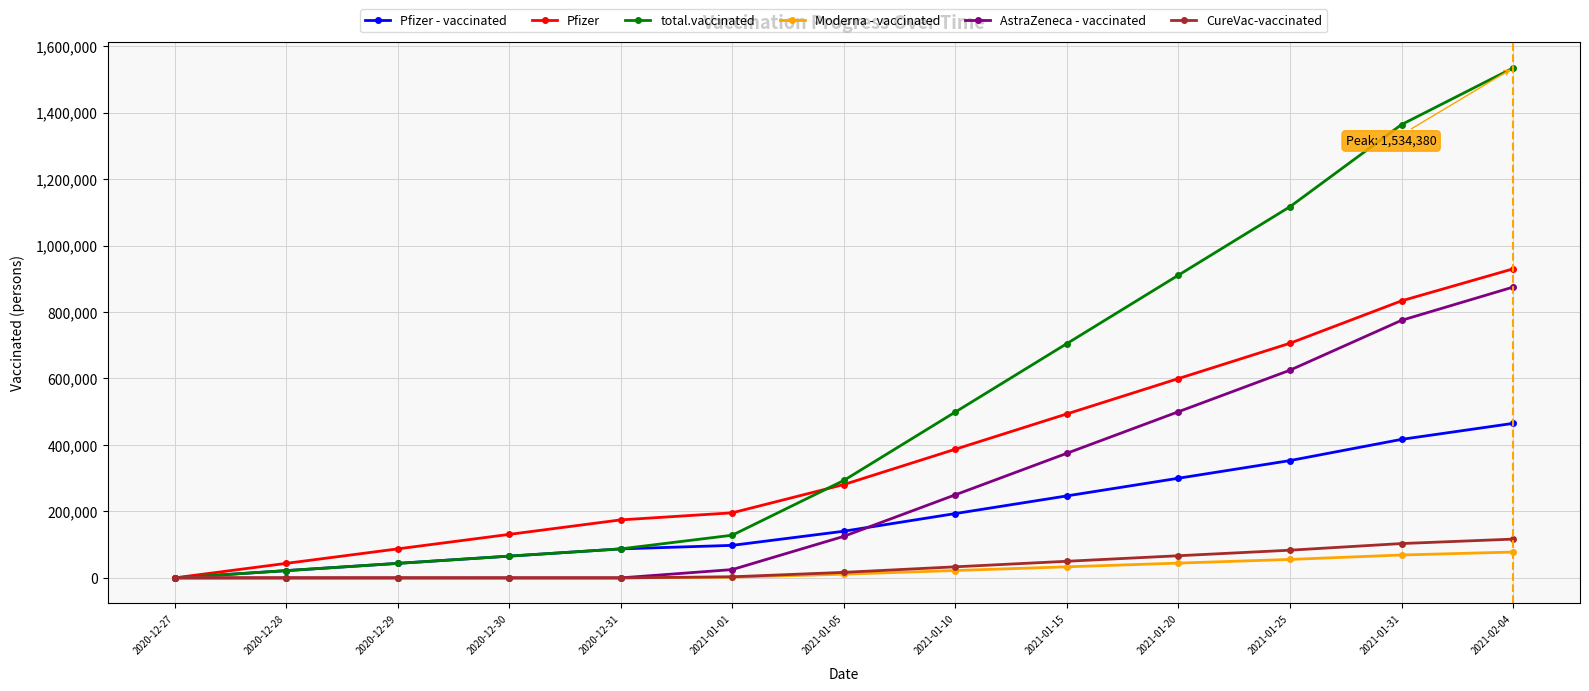

At which label is Pfizer - vaccinated closest to 232467?

2021-01-15